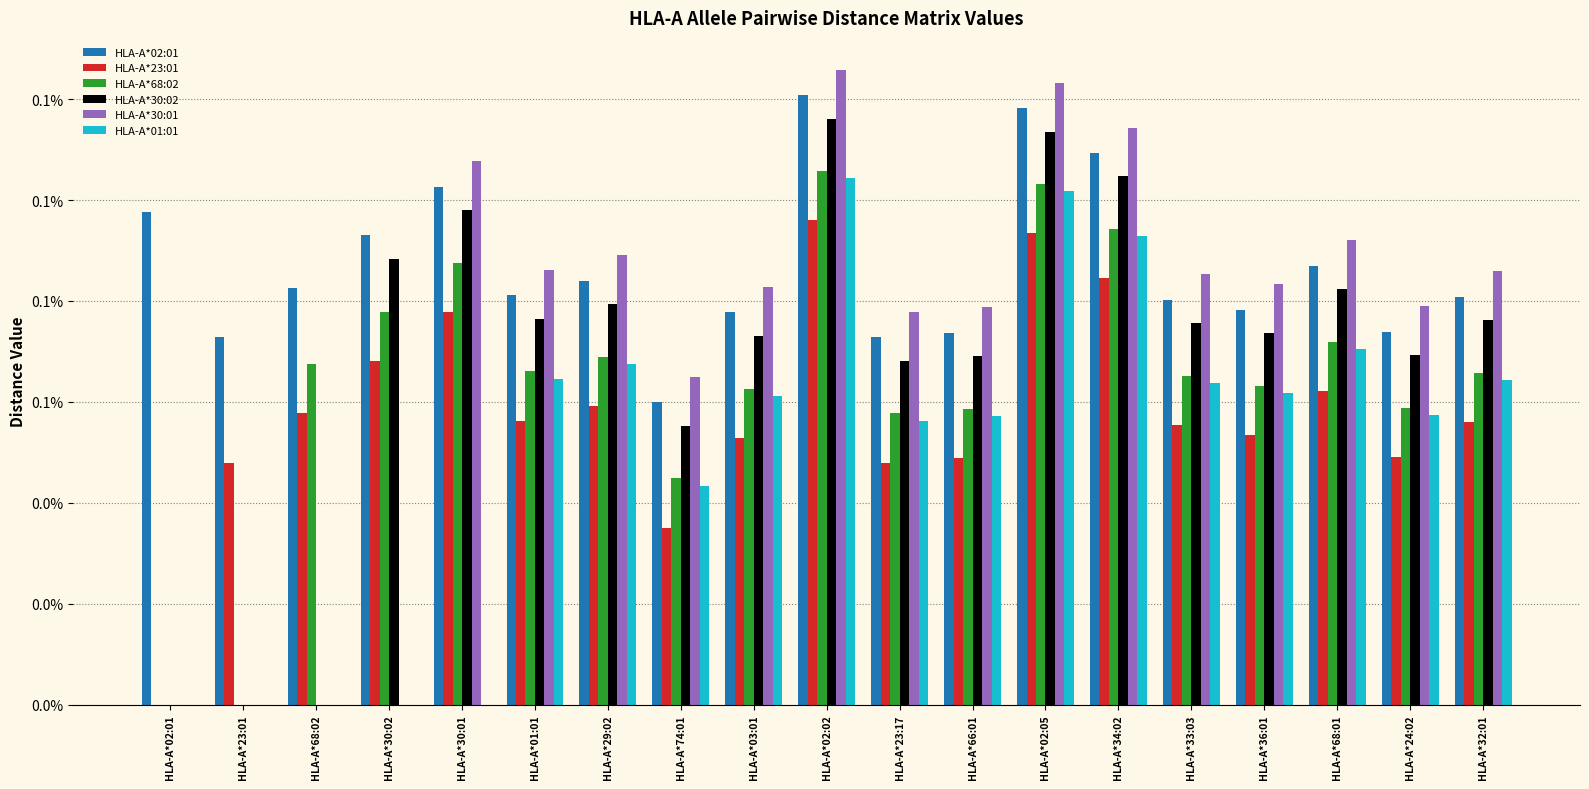

Rank the categories by HLA-A*68:02 value from highest to lowest.

HLA-A*02:02, HLA-A*02:05, HLA-A*34:02, HLA-A*30:01, HLA-A*30:02, HLA-A*68:01, HLA-A*29:02, HLA-A*68:02, HLA-A*01:01, HLA-A*32:01, HLA-A*33:03, HLA-A*36:01, HLA-A*03:01, HLA-A*24:02, HLA-A*66:01, HLA-A*23:17, HLA-A*74:01, HLA-A*02:01, HLA-A*23:01